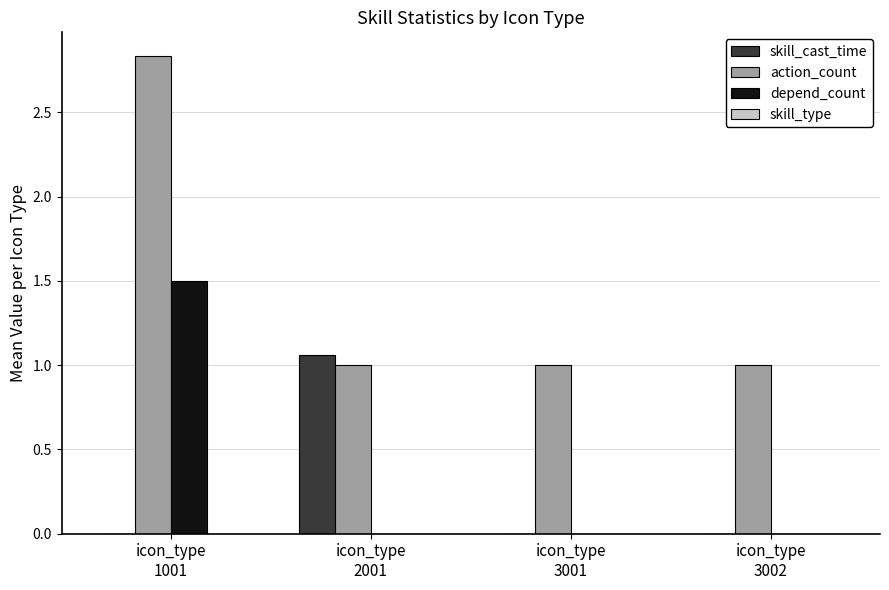

Does the chart contain stacked bars?

No